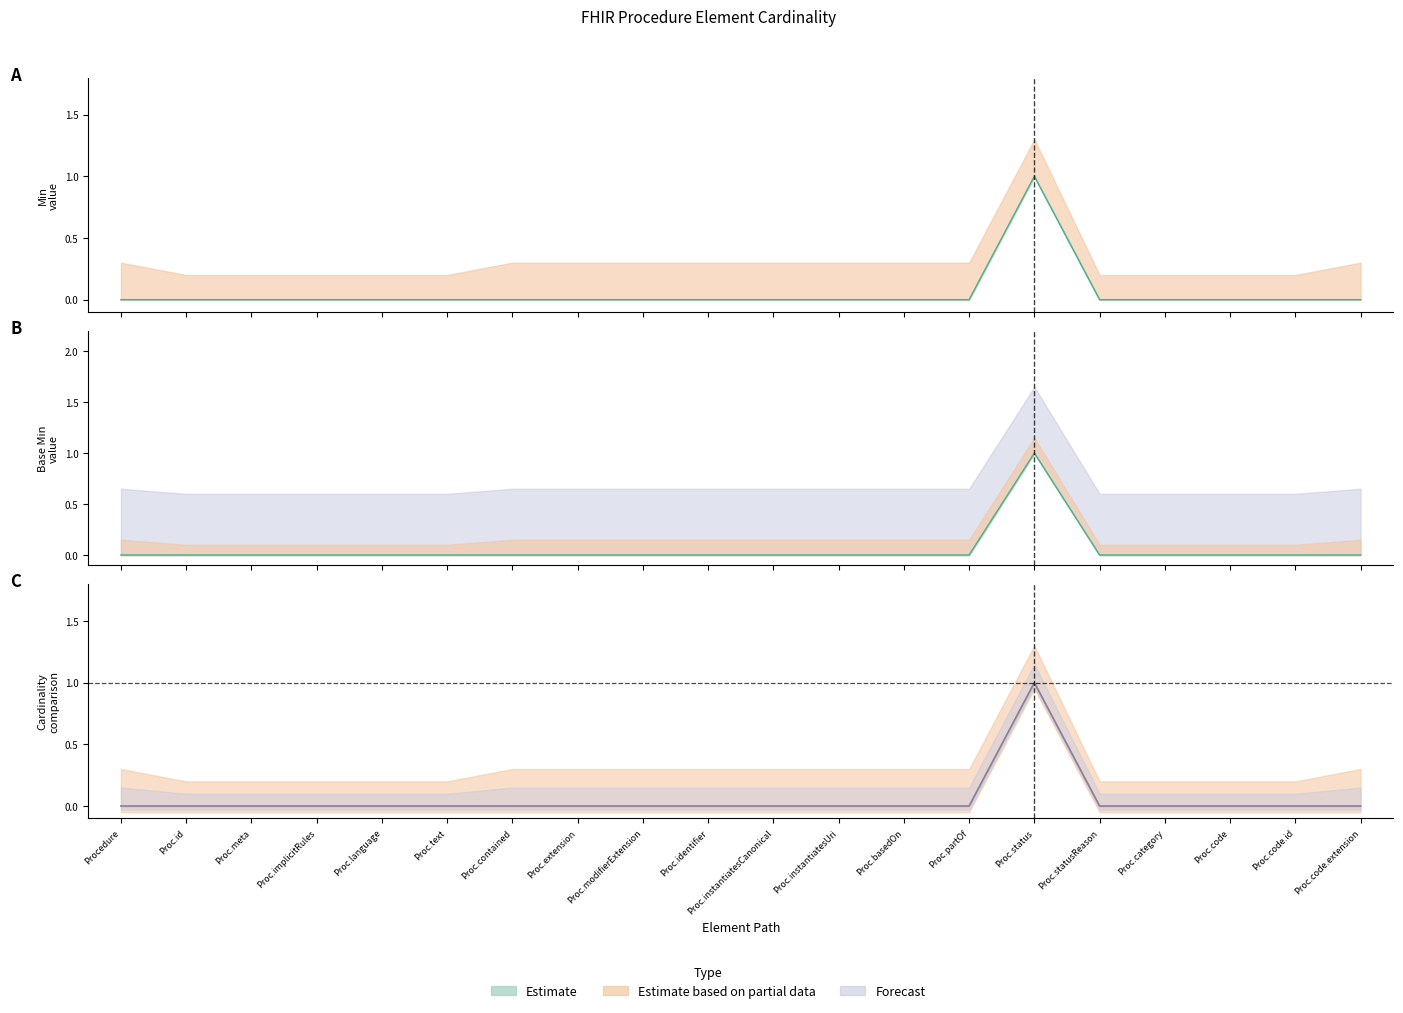

True or false: Min has more than 2 points higher than both neighbors.

False